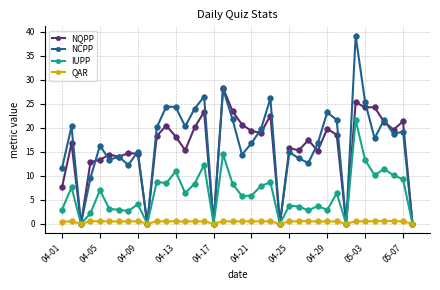

True or false: NCPP has more than 0 interior local peaks.

True